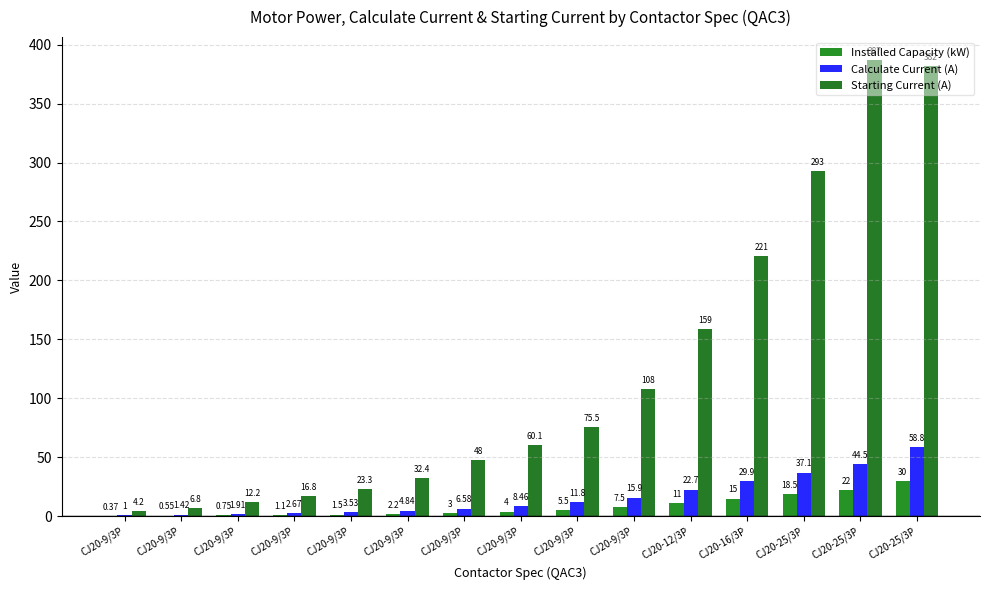

Are the bars horizontal?

No